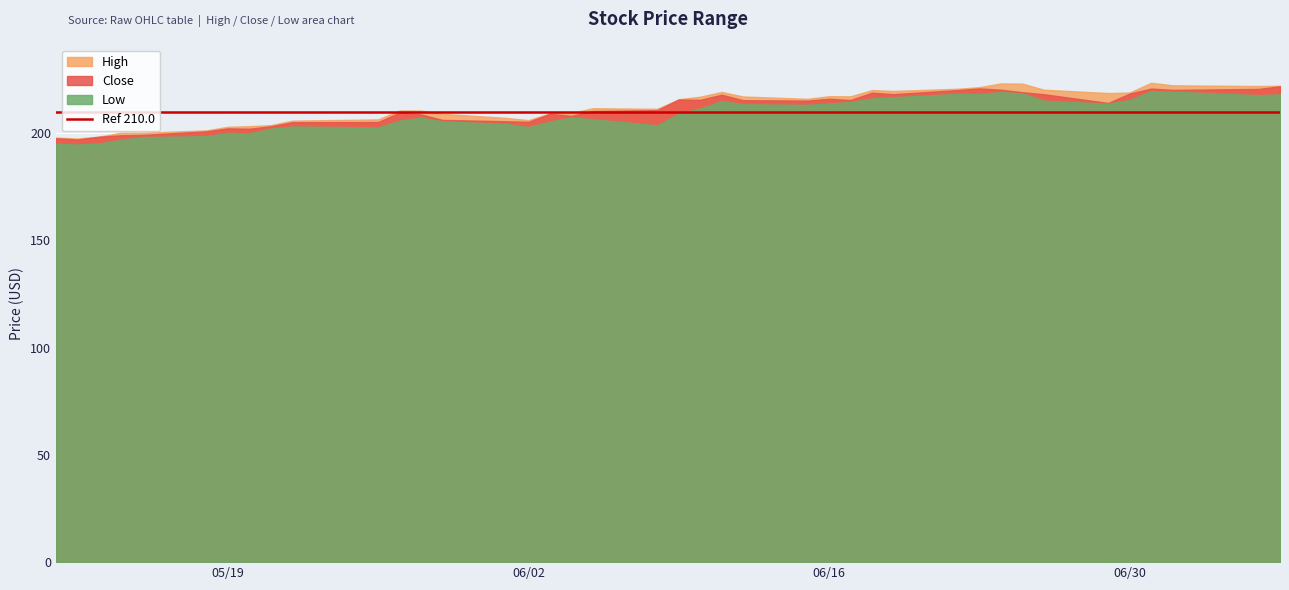

Rank the categories by High value from highest to lowest.

36, 31, 32, 37, 39, 38, 30, 29, 33, 27, 28, 22, 35, 34, 25, 26, 23, 21, 24, 20, 18, 19, 11, 12, 17, 16, 13, 14, 10, 15, 9, 8, 7, 6, 5, 4, 3, 2, 0, 1